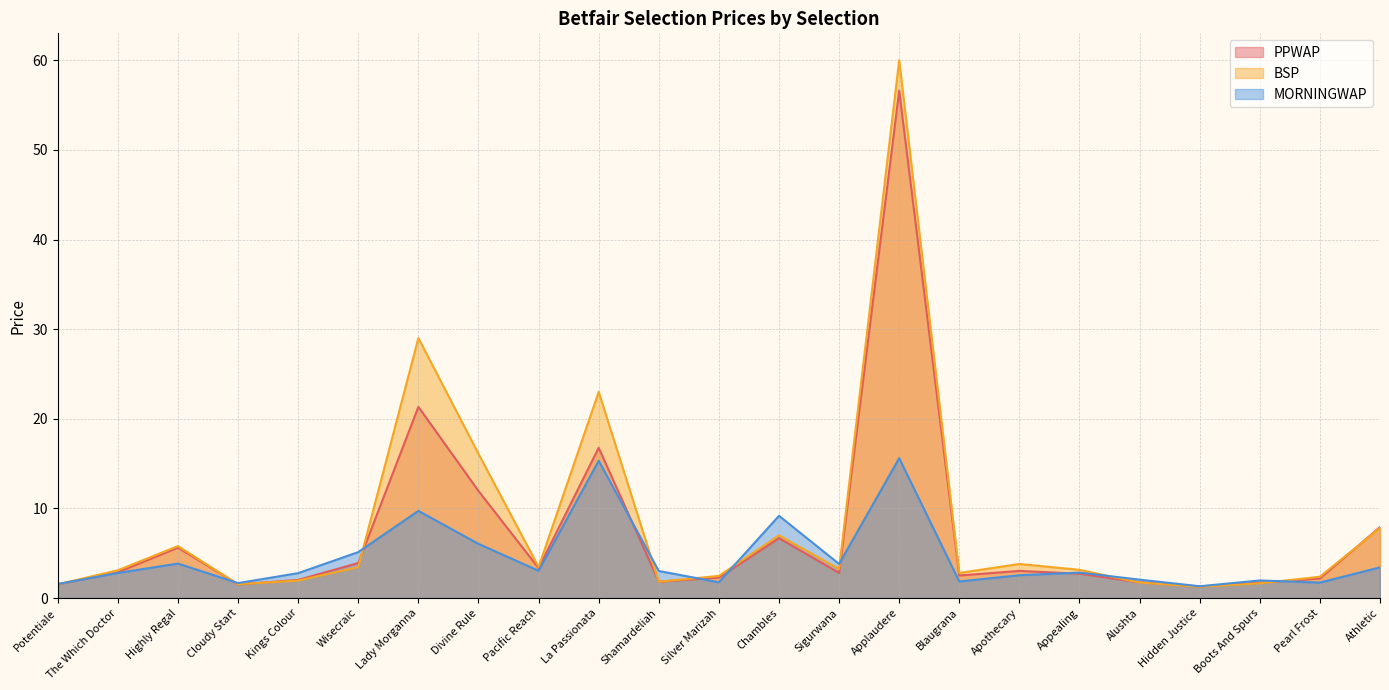

Reading left to right, transcribe all the data shown in this chart.

PPWAP: 1.5	2.9	5.6	1.5	2.0	3.9	21.3	11.9	3.3	16.8	1.8	2.3	6.7	2.8	56.6	2.5	3.0	2.7	1.8	1.3	1.7	2.2	7.9
BSP: 1.5	3.1	5.8	1.5	1.9	3.5	29.0	16.1	3.5	23.0	1.8	2.5	7.0	3.2	60.0	2.8	3.8	3.1	1.7	1.3	1.6	2.4	7.8
MORNINGWAP: 1.6	2.8	3.8	1.7	2.8	5.1	9.7	6.0	3.0	15.3	3.0	1.8	9.2	3.8	15.6	1.9	2.5	2.8	2.1	1.3	2.0	1.7	3.4